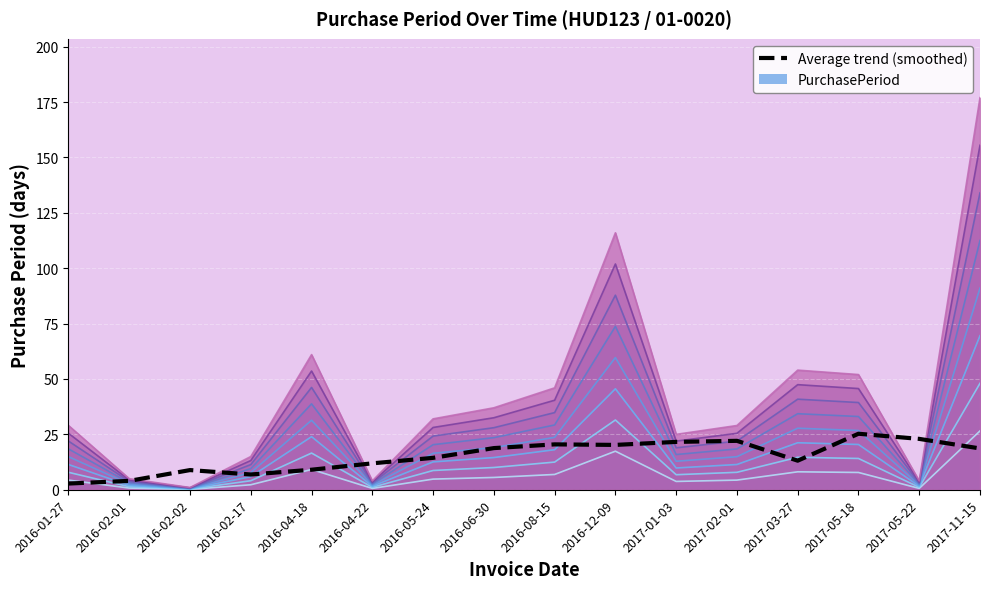

What is the average value?

15.1